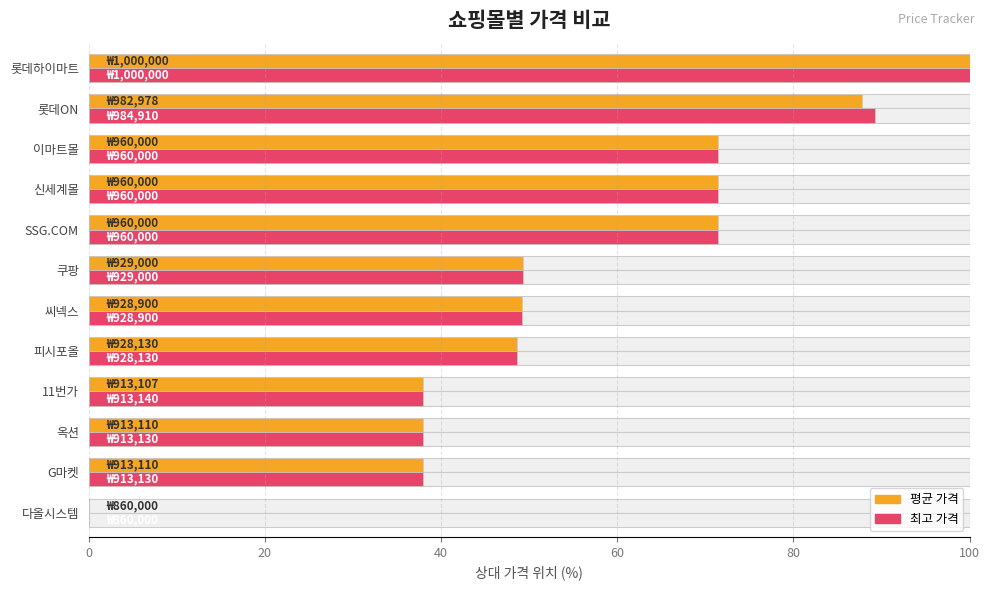

What is the total value across all series at 쿠팡?

98.6